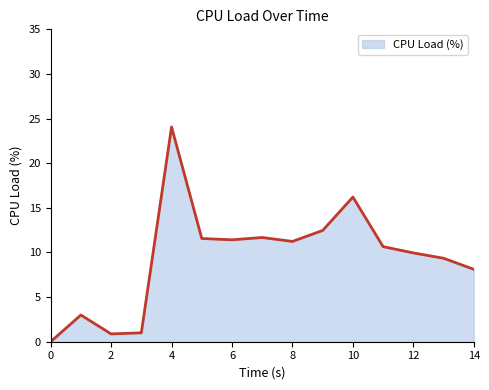

What is the difference between the second highest and minimum values?

16.2